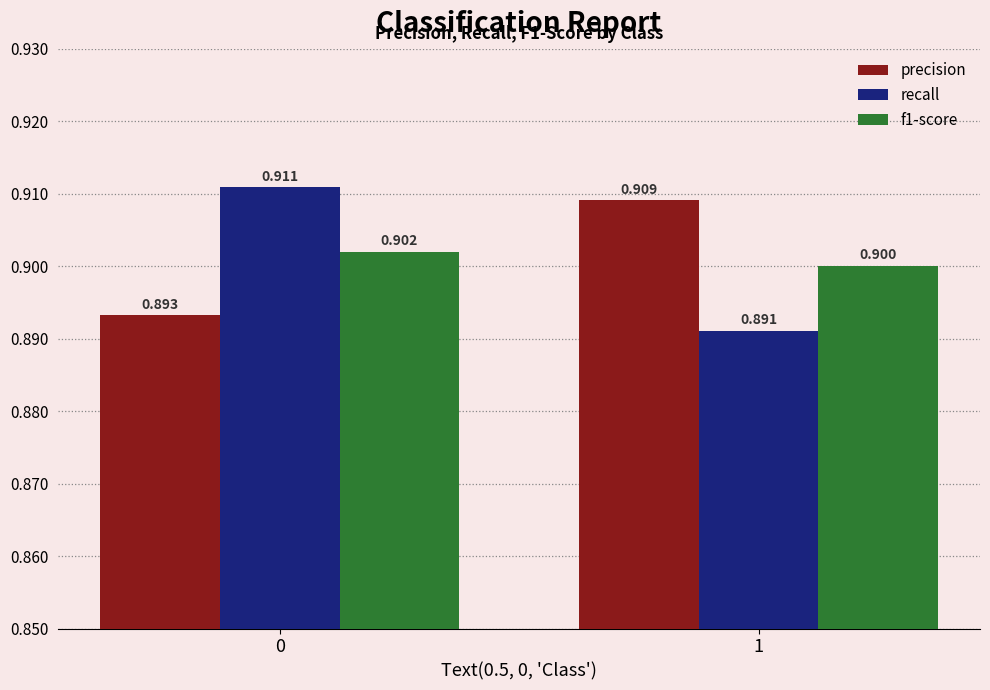

The recall series shows 0.4 at 1. True or false?

False